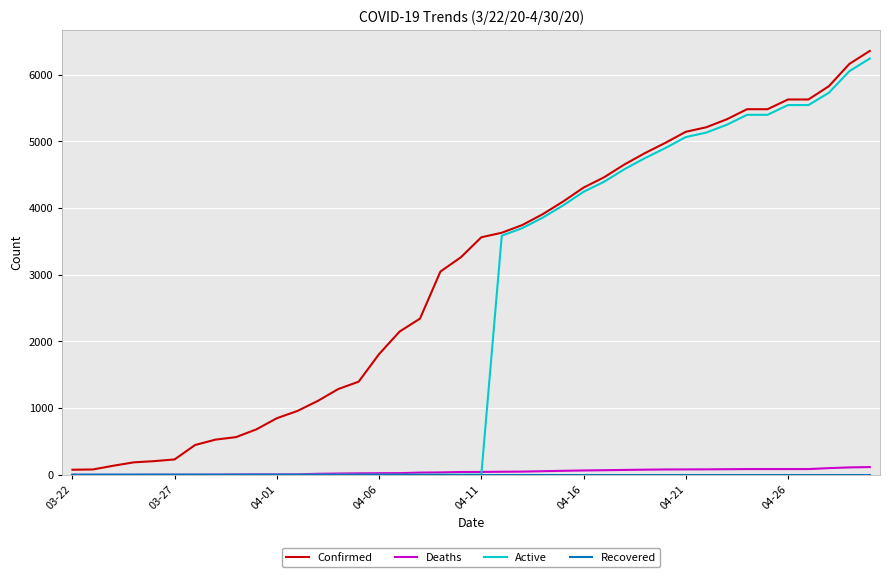

Which series has the largest total across all categories?

Confirmed